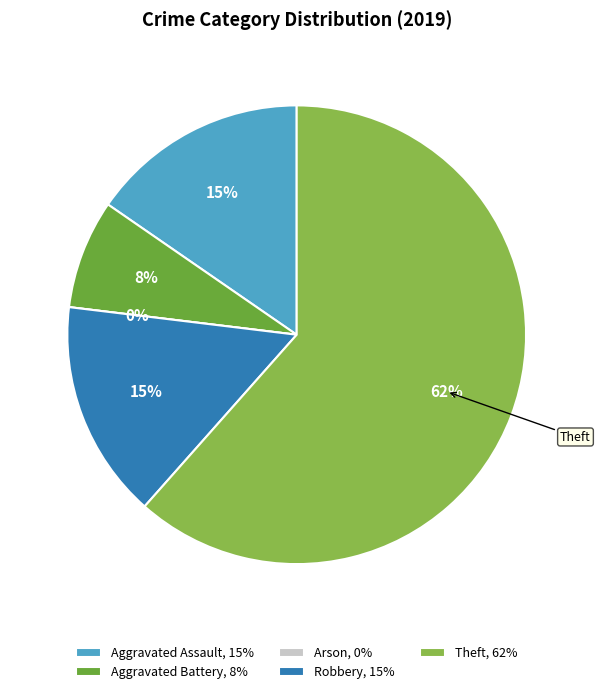

Count the number of slices in the pie.

5